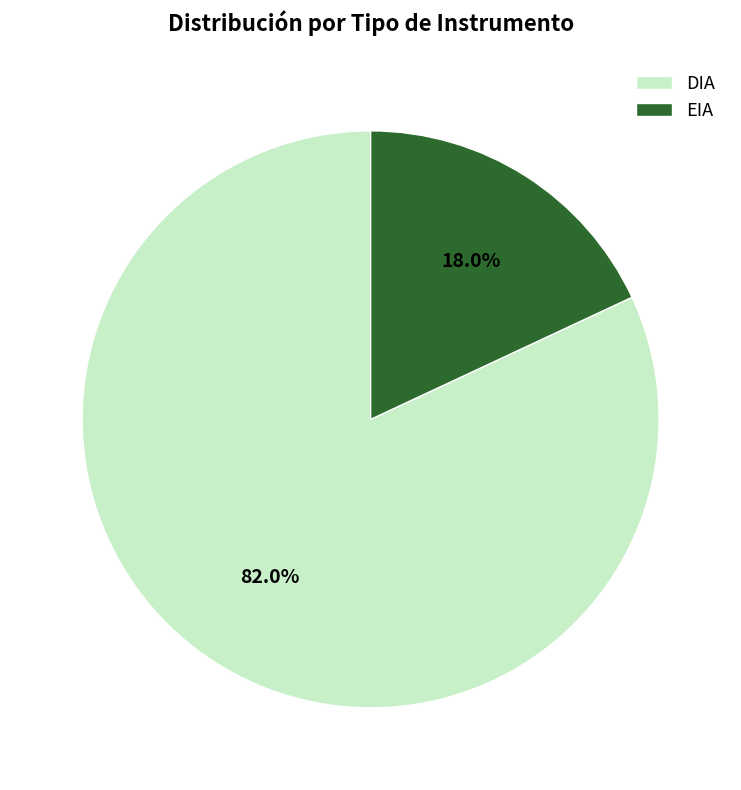

To the nearest percent, what is the combined percentage of EIA and DIA?

100%